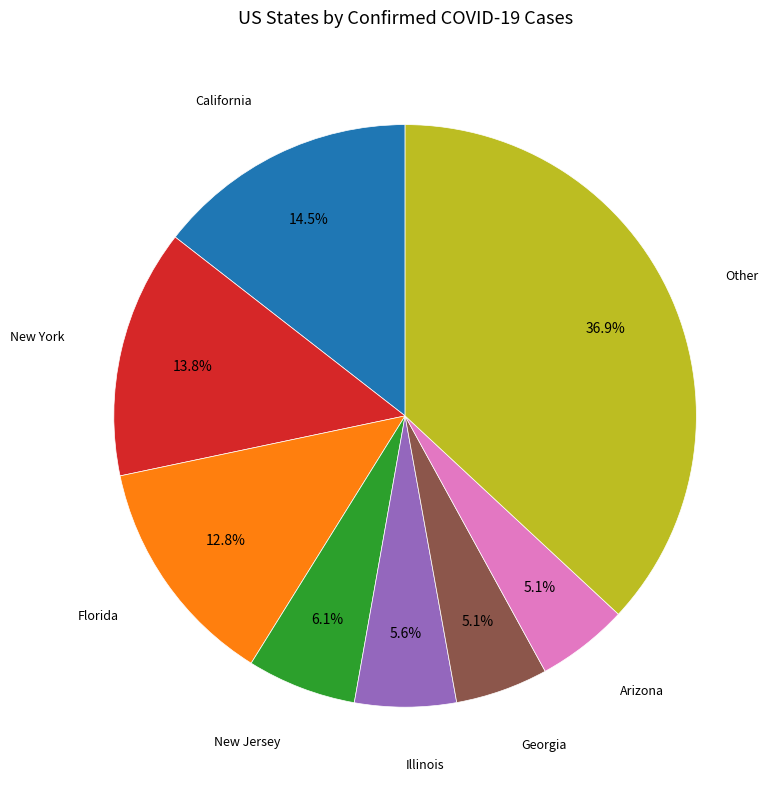

Count the number of slices in the pie.

8